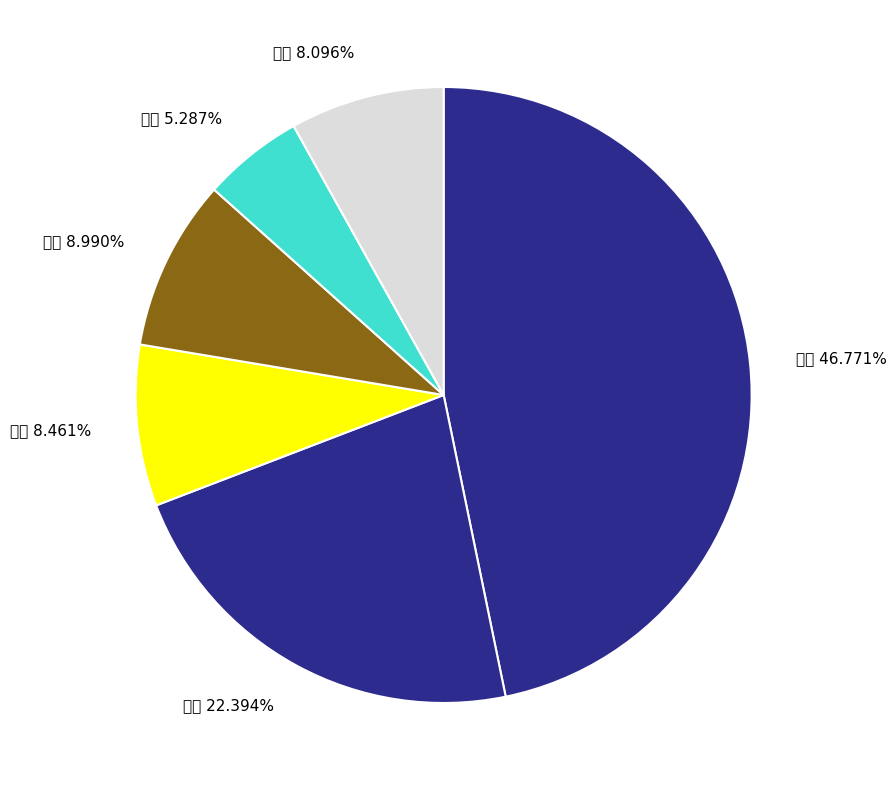

The 瑞智 slice represents 12% of the pie. True or false?

False